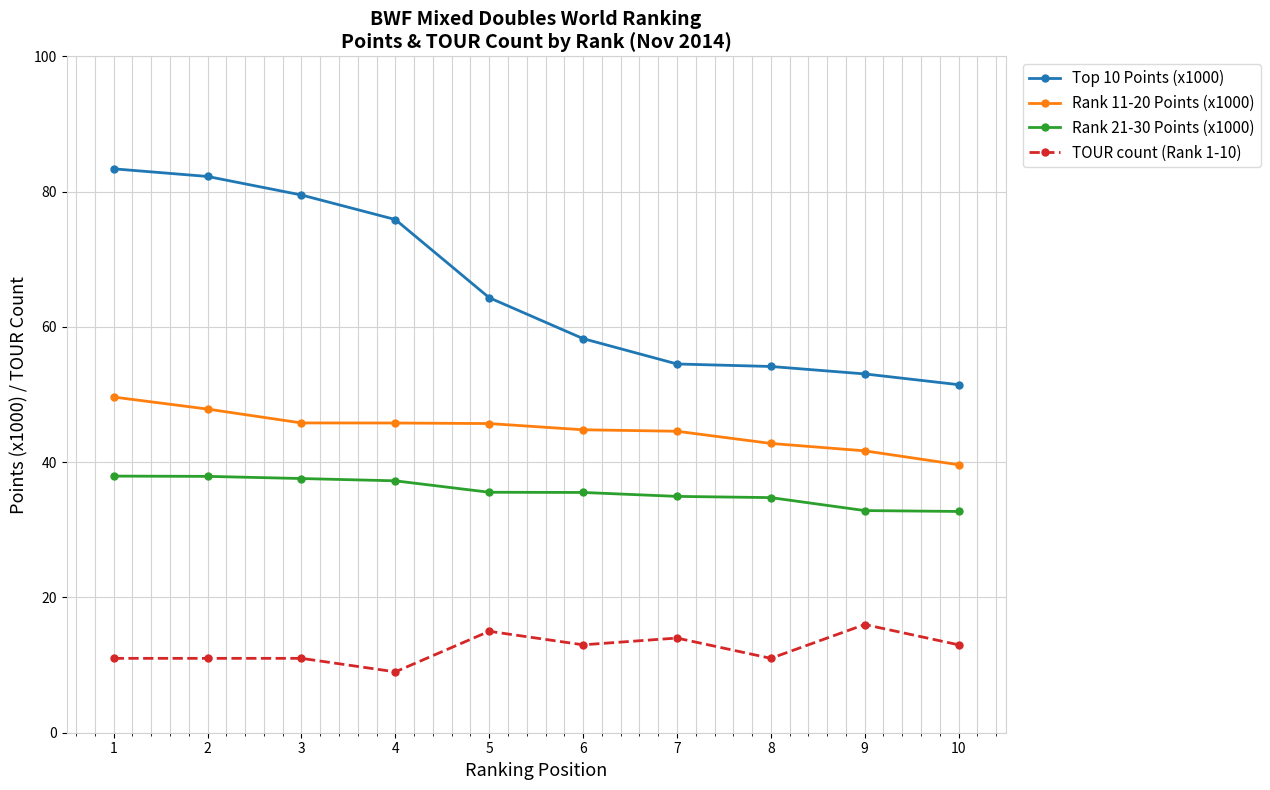

Which category has the highest value across all series?

1